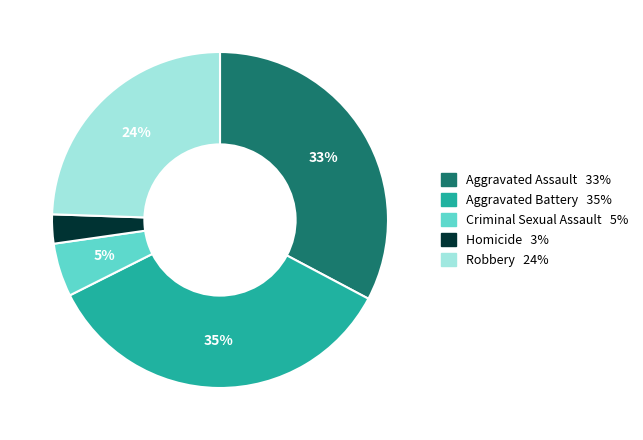

To the nearest percent, what is the average slice percentage?

20%